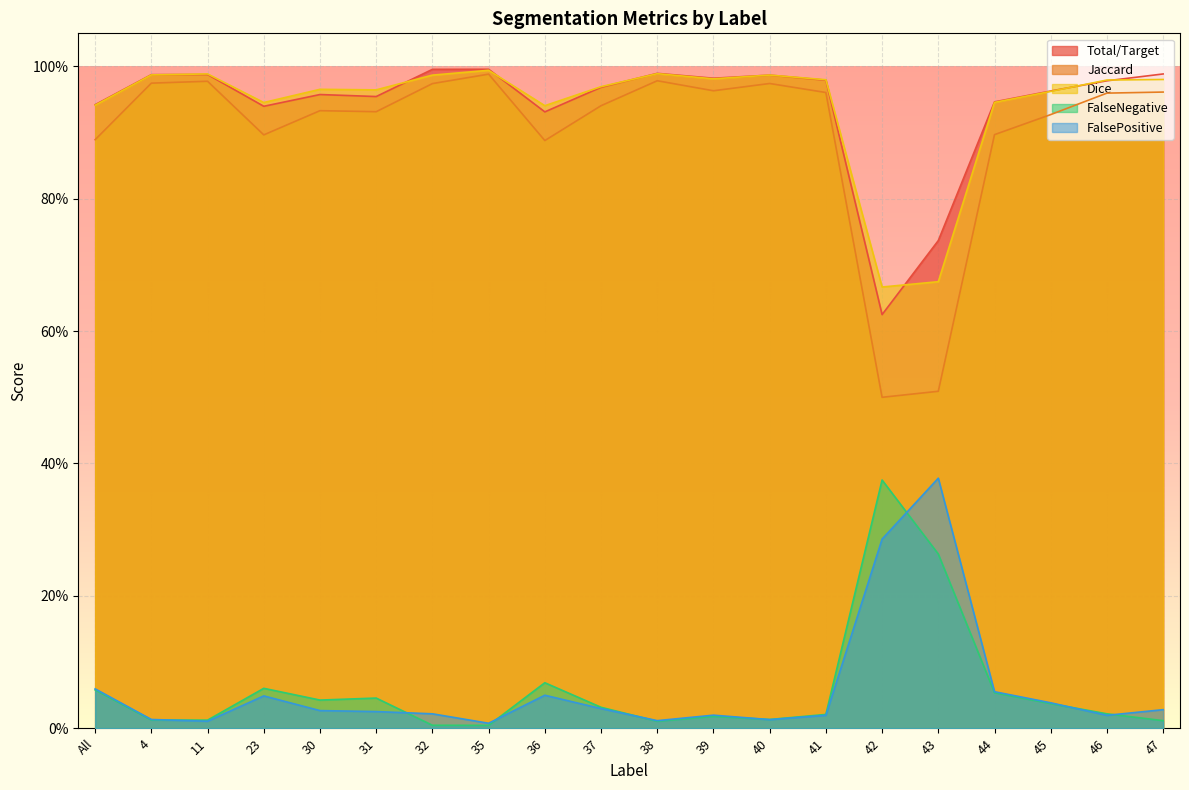

At which label does Jaccard reach its minimum?

42